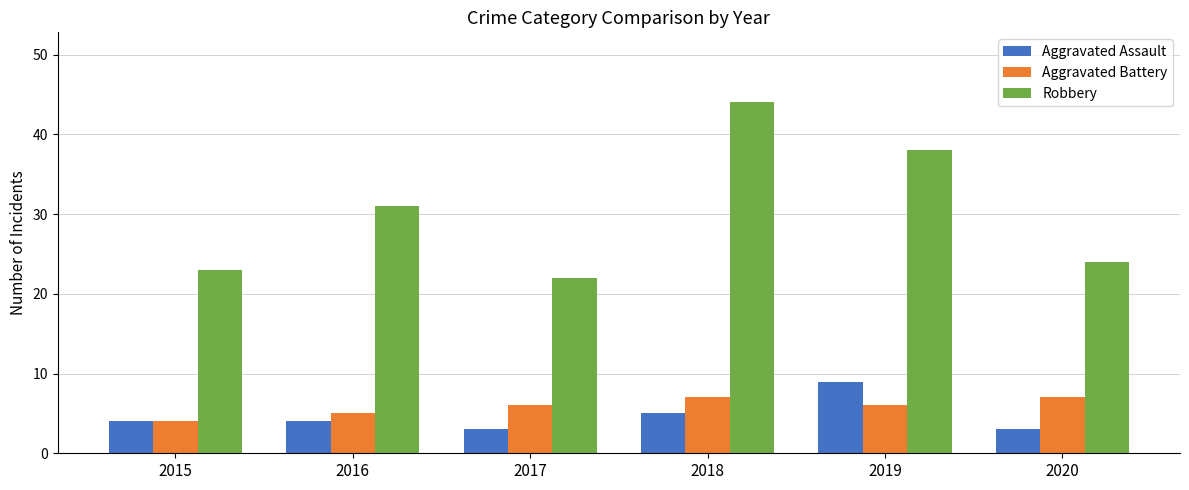

At how many categories does at least one series exceed 5?

6